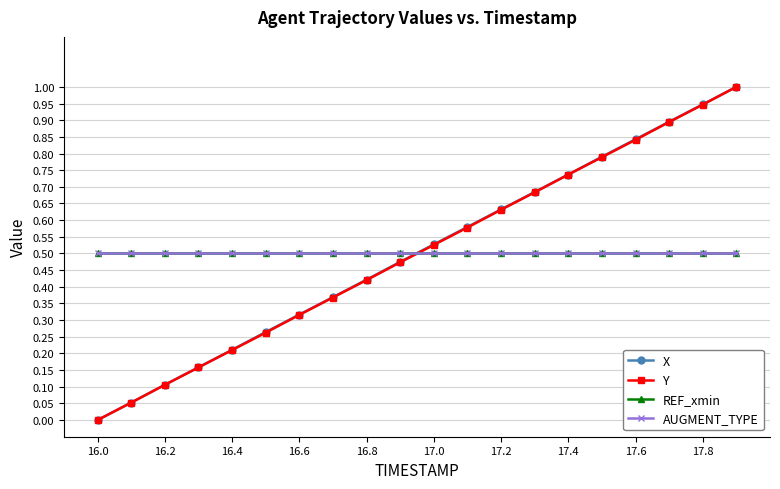

How many lines are shown in the chart?

4